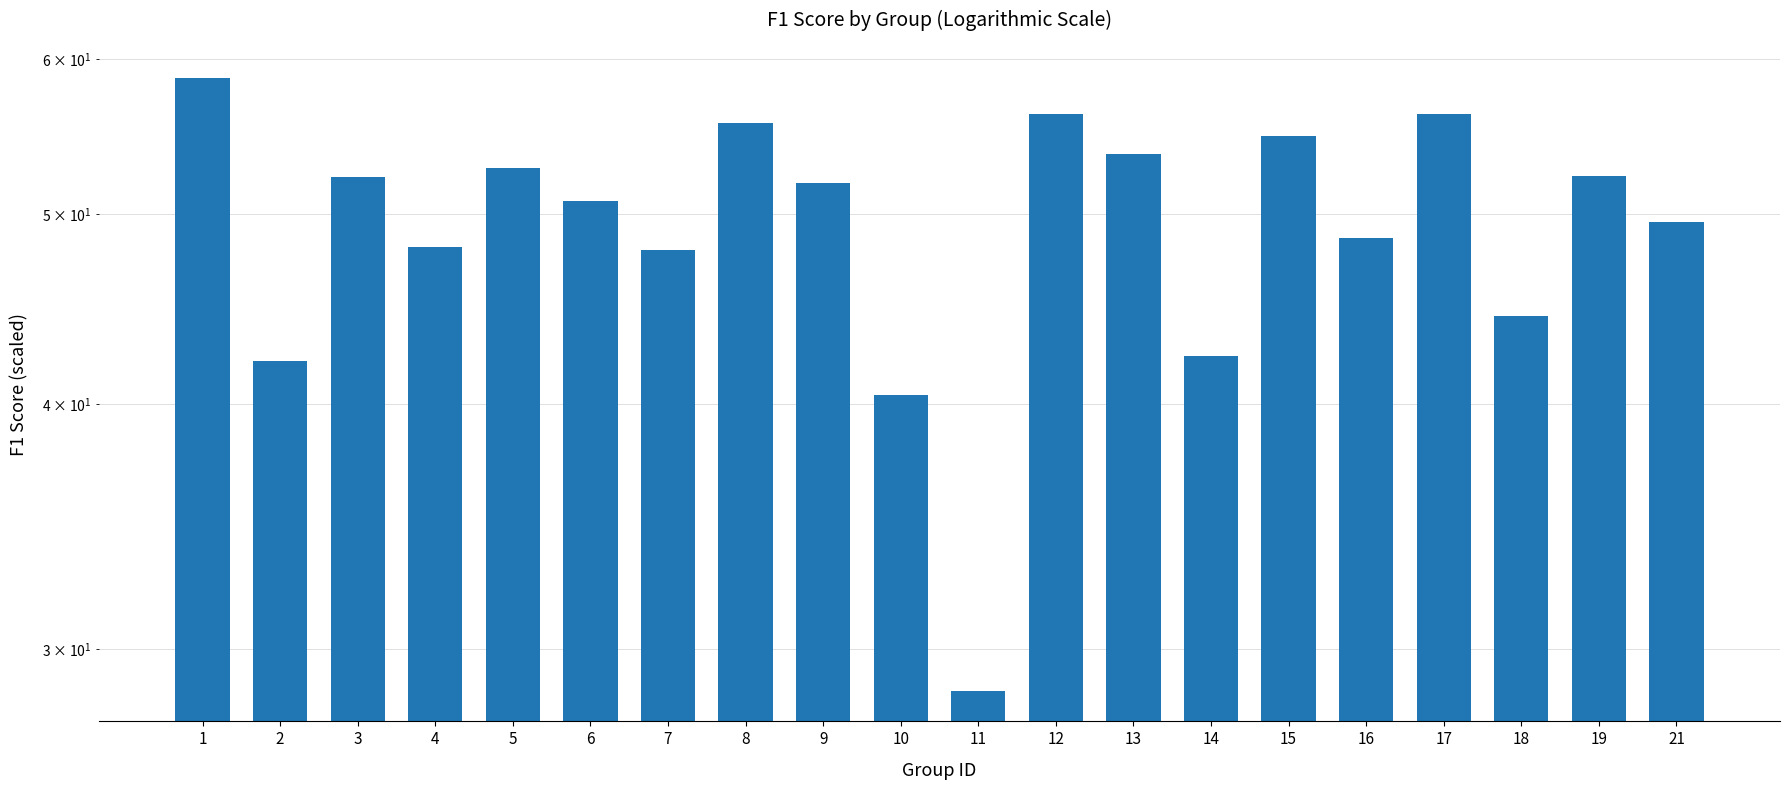

List the labels in order of value, smallest first.

11, 10, 2, 14, 18, 7, 4, 16, 21, 6, 9, 3, 19, 5, 13, 15, 8, 12, 17, 1